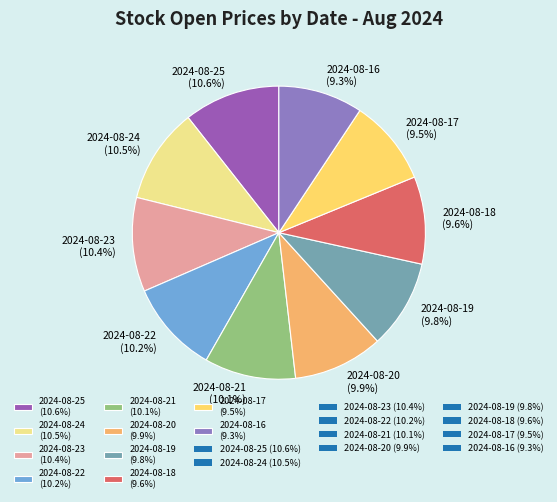

Count the number of slices in the pie.

10